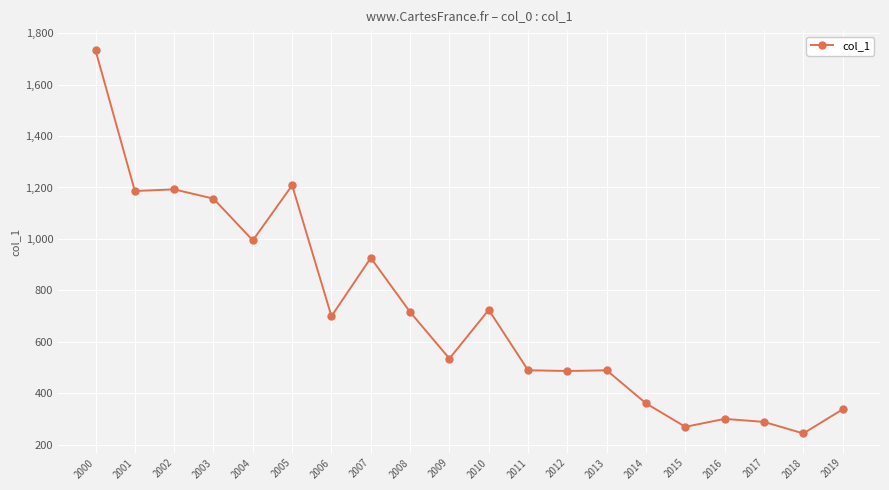

What is the difference between the second highest and second lowest values?

939.5